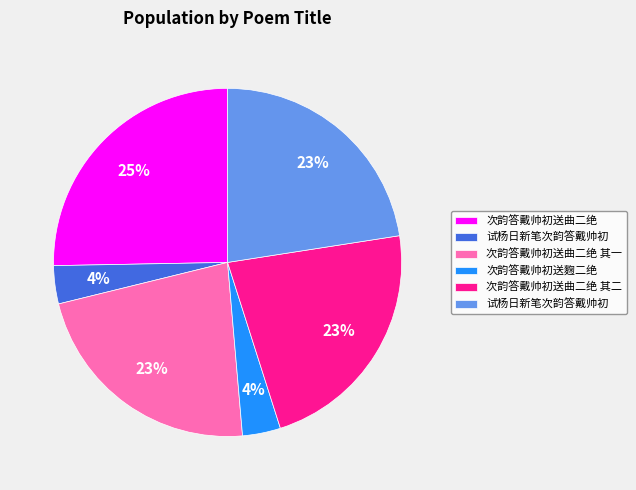

Does any single category account for the majority?

No